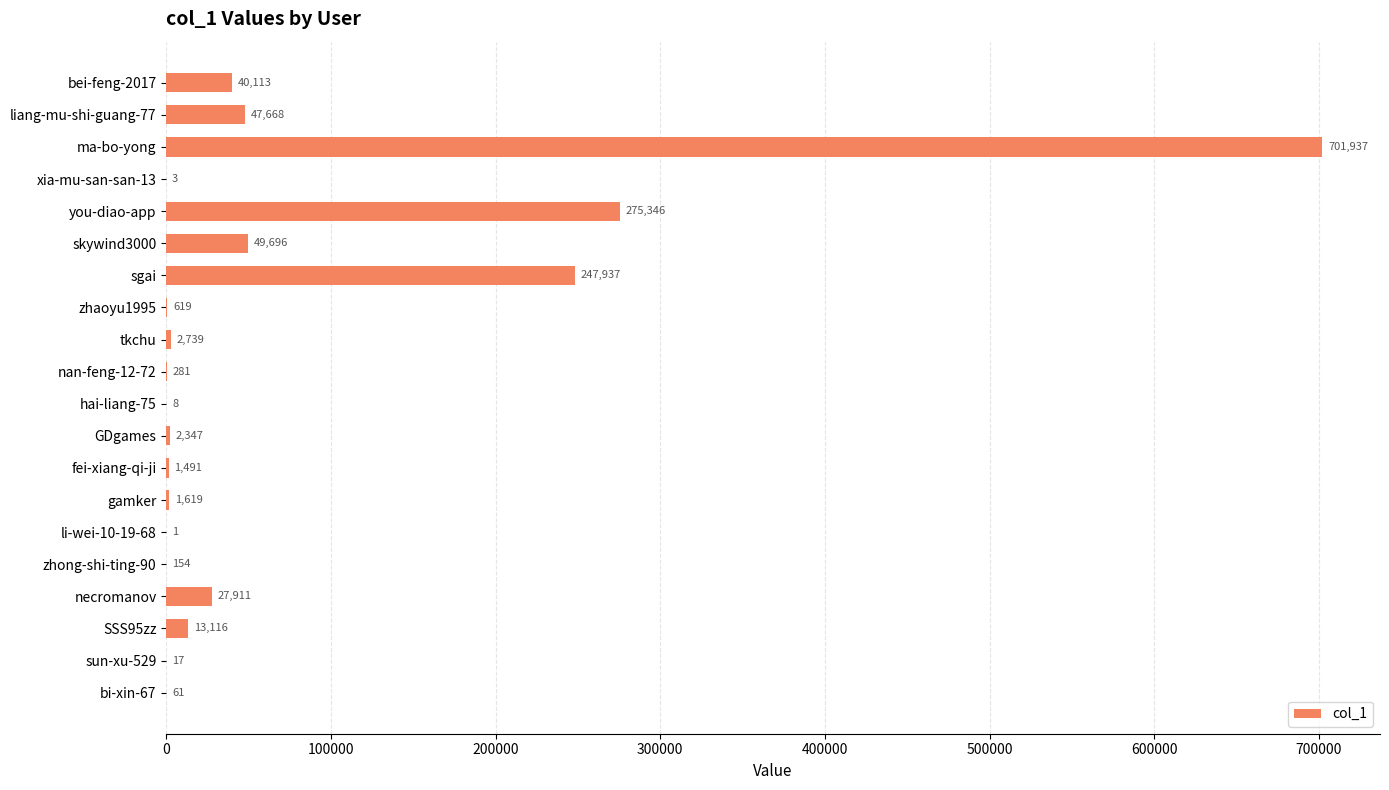

How many categories are shown in the chart?

20